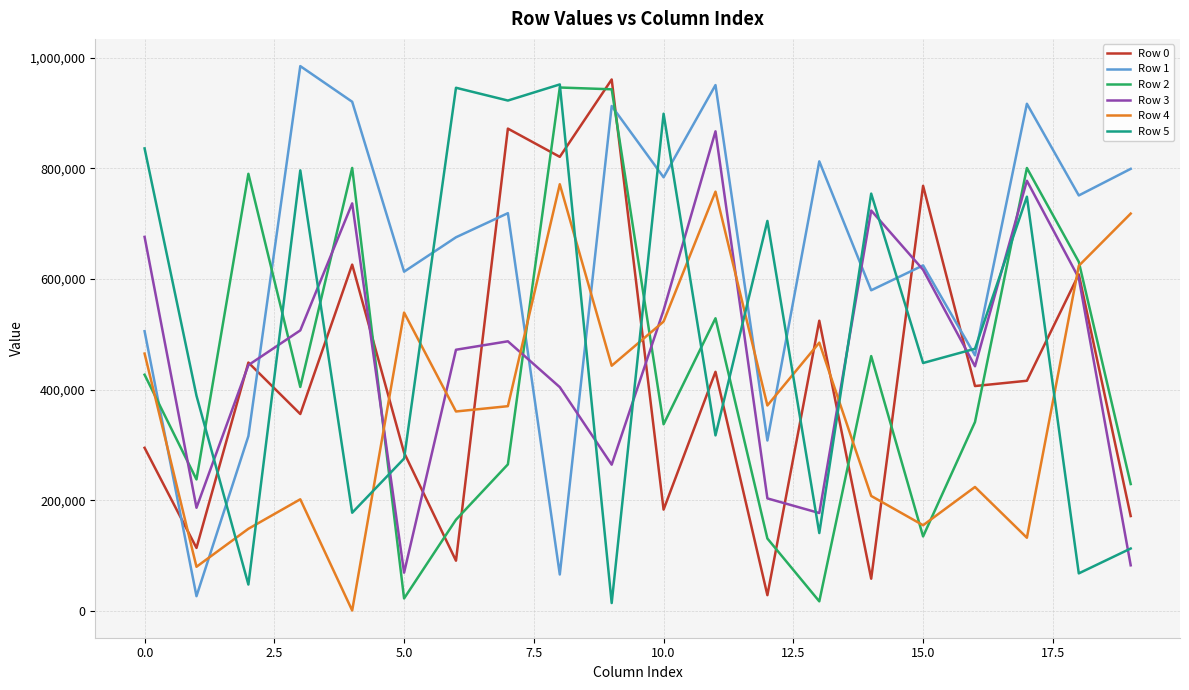

After their last crossing, which series has the higher values: Row 2 or Row 0?

Row 2